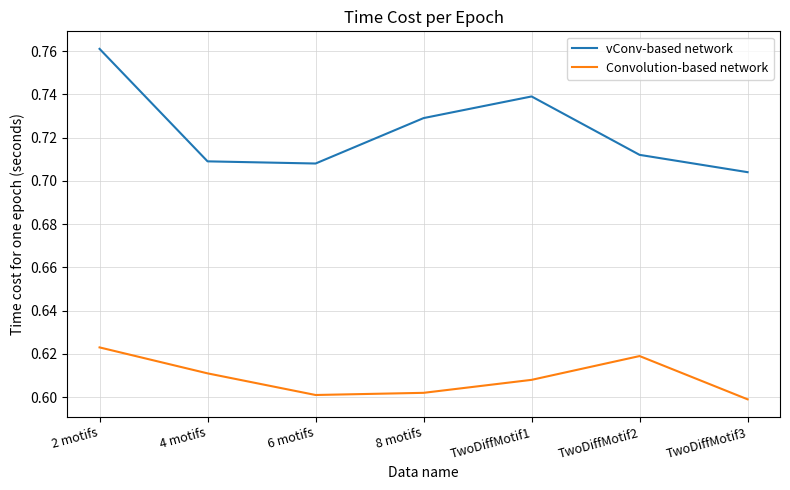

In vConv-based network, how many points are lower than both neighbors (excluding endpoints)?

1